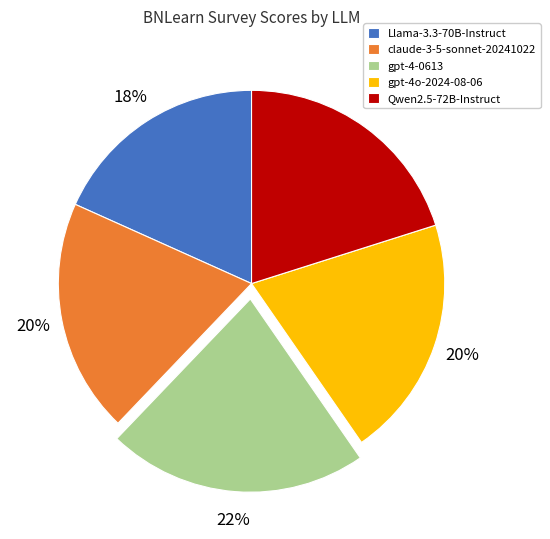

True or false: gpt-4o-2024-08-06 accounts for 20% of the total.

True